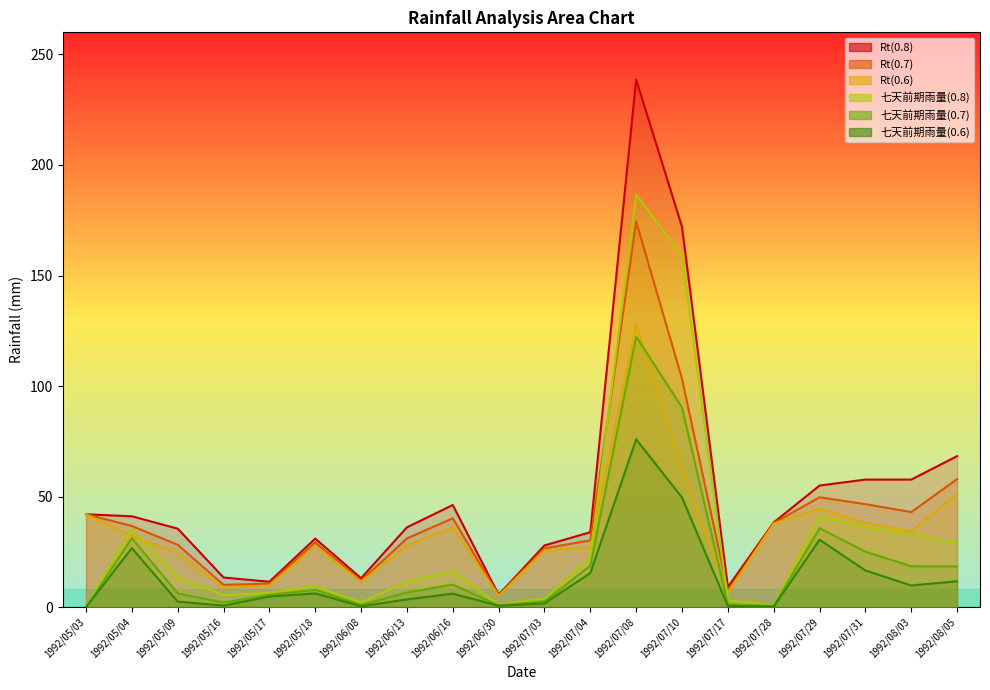

What is the average value of the Rt(0.7) series?

41.1